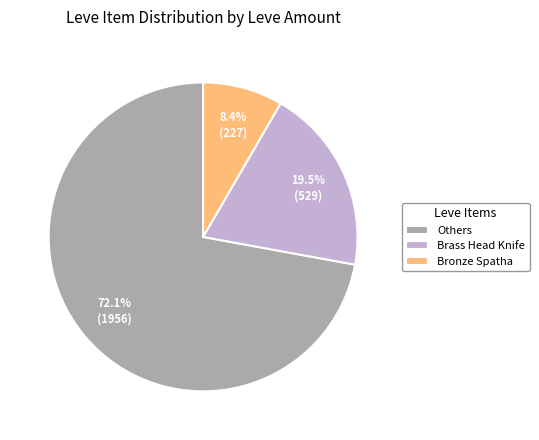

Between Brass Head Knife and Bronze Spatha, which is larger?

Brass Head Knife